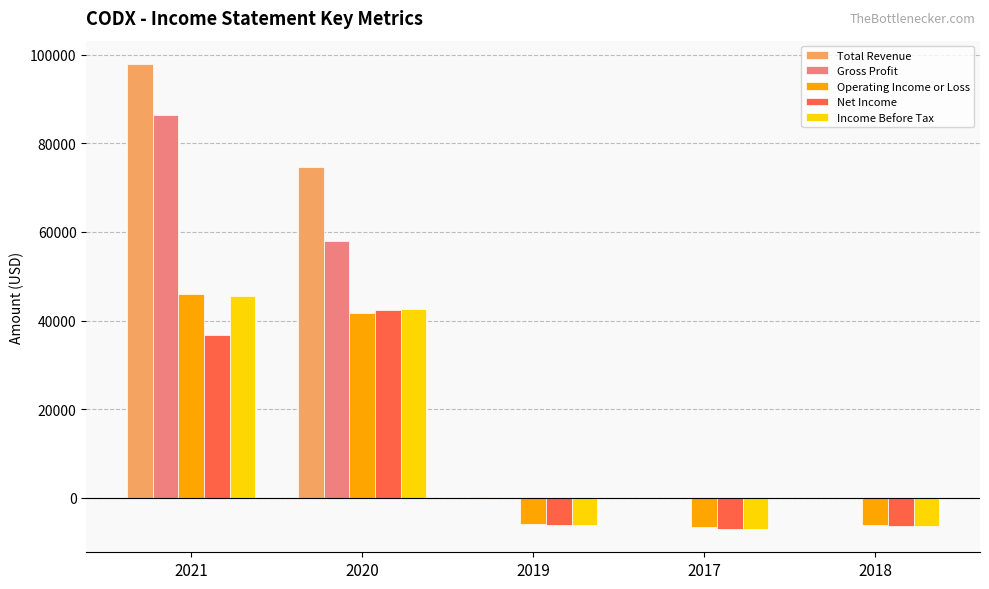

True or false: Total Revenue has a value of 200 at 2019.

True